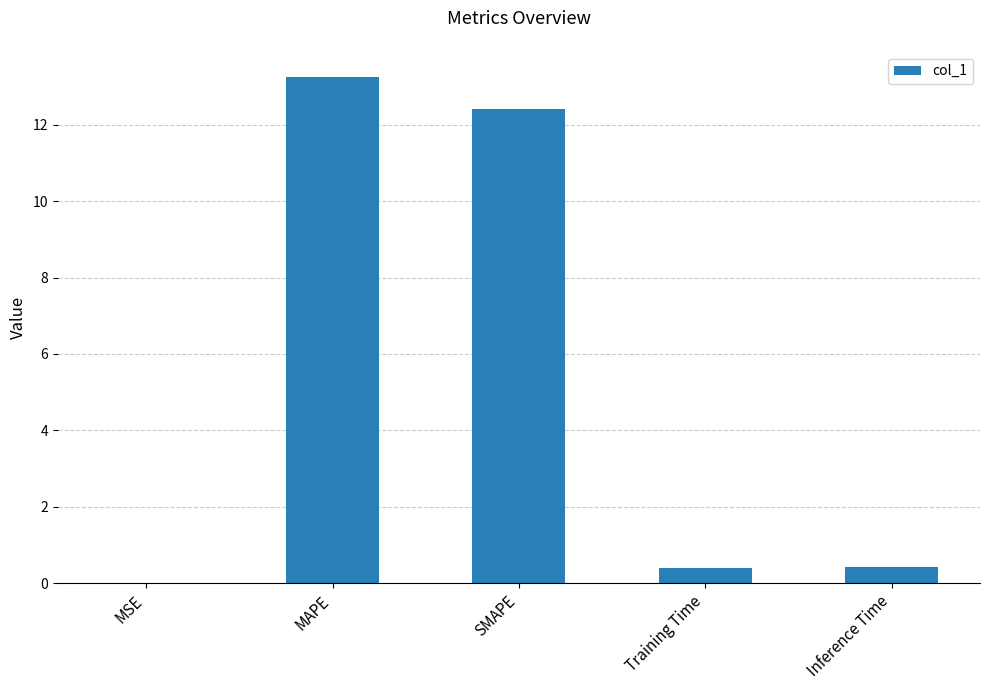

What is the change in value from MSE to Training Time?

+0.4